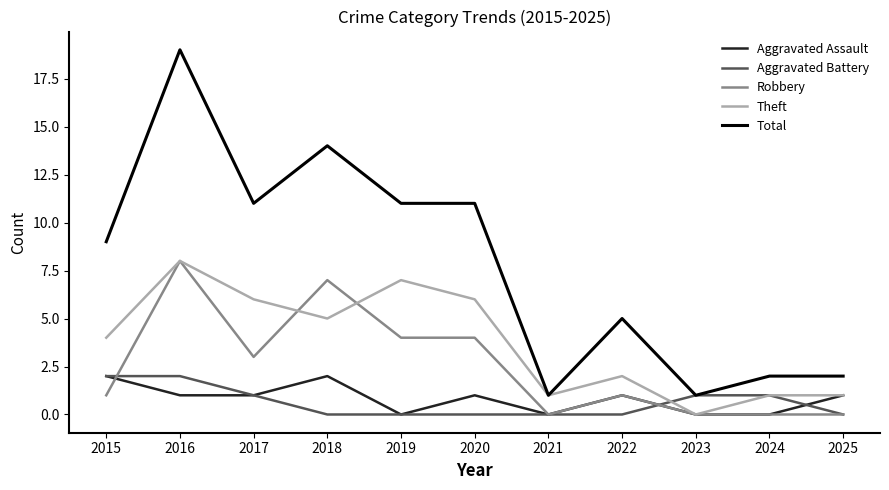

What is the maximum value shown in the chart?

19